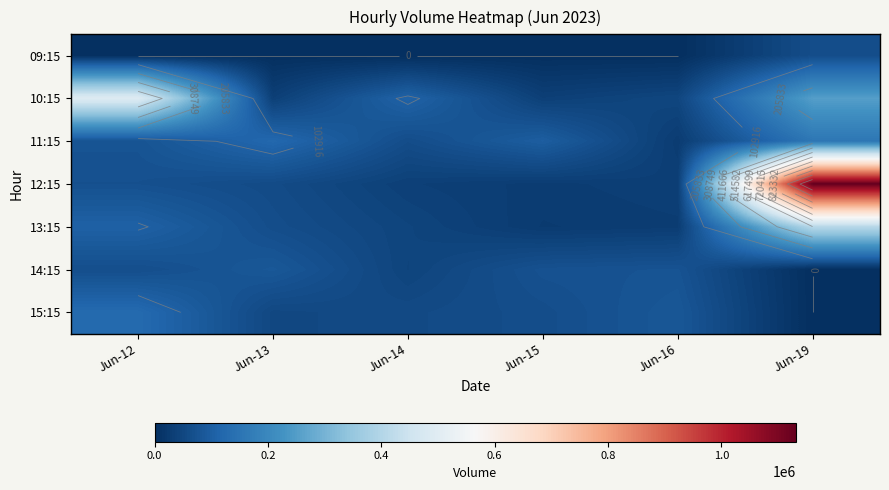

Rank the series at Jun-13 from lowest to highest value.

09:15, 10:15, 15:15, 12:15, 13:15, 14:15, 11:15